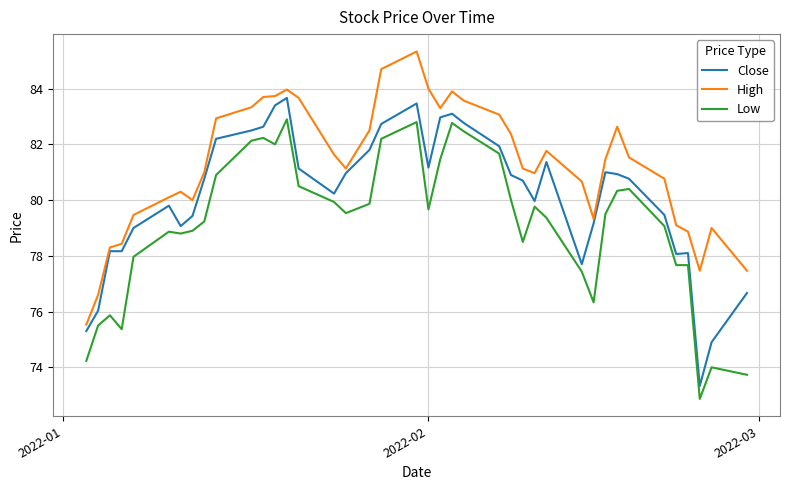

What is the lowest value of the High series?

75.5